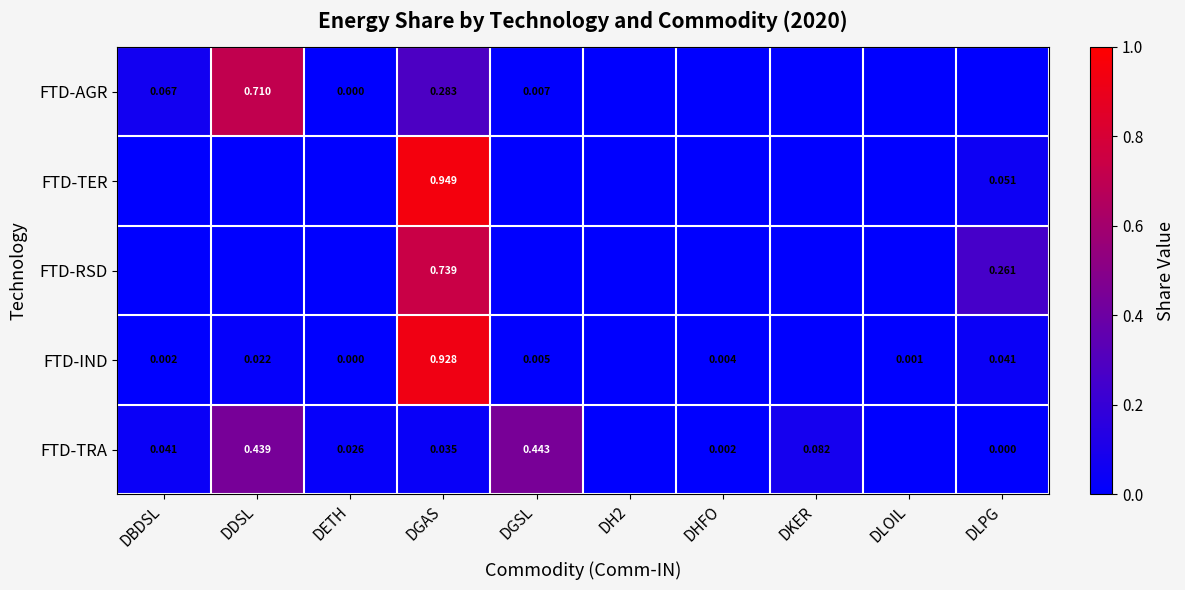

At which category does the chart reach its peak across all series?

DGAS